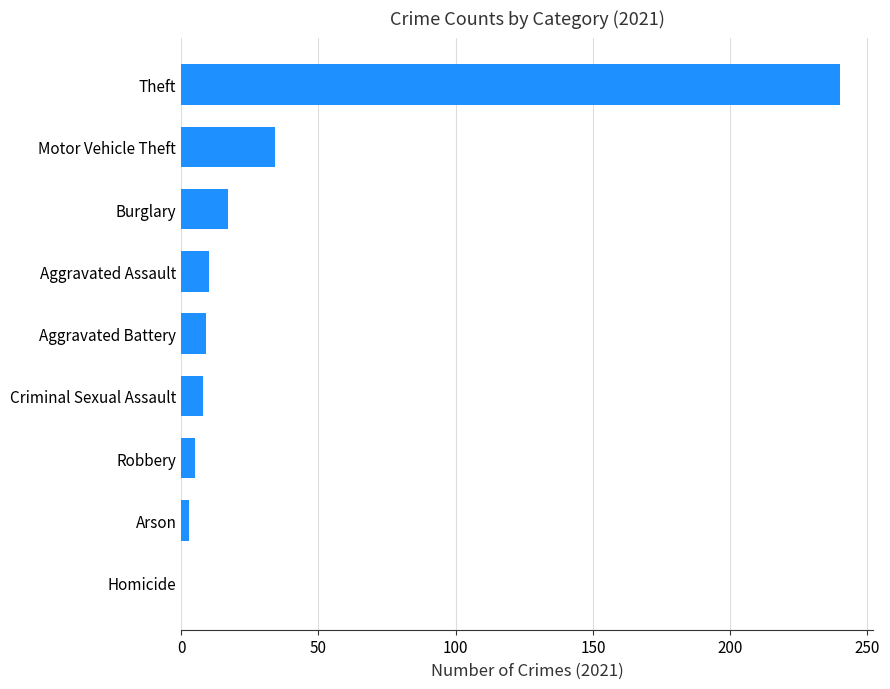

How many positive values are there?

8